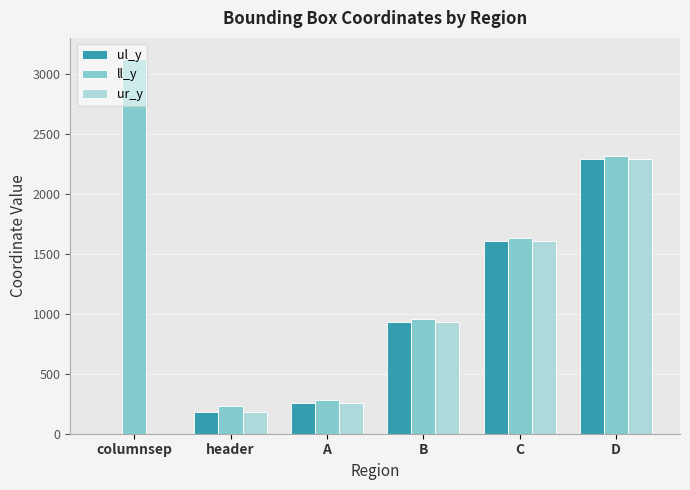

How many values in ur_y are above zero?

5